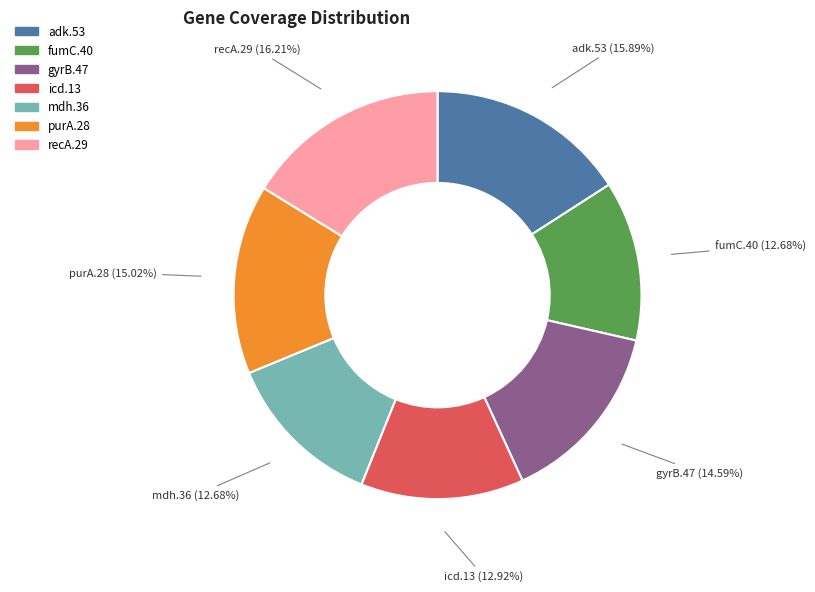

Is the sum of fumC.40 and mdh.36 greater than half?

No